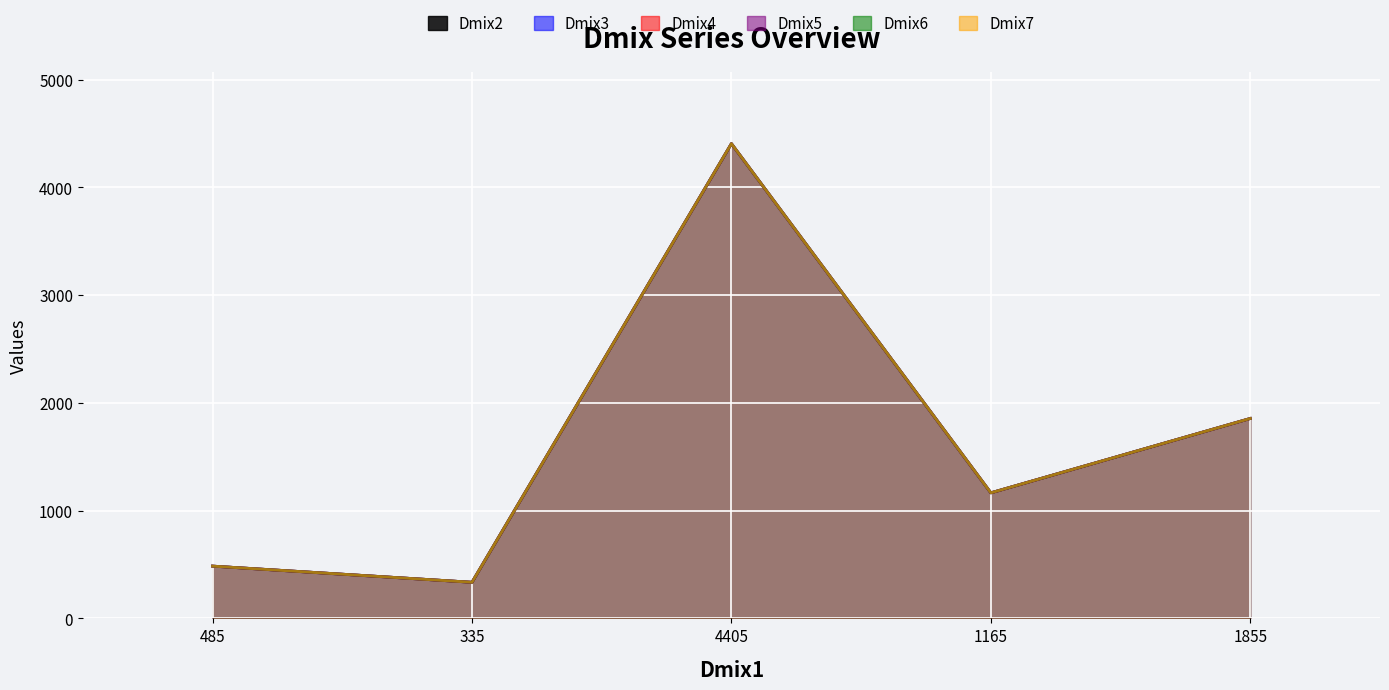

Reading left to right, transcribe all the data shown in this chart.

Dmix2: 485	335	4405	1165	1855
Dmix3: 485	335	4405	1165	1855
Dmix4: 485	335	4405	1165	1855
Dmix5: 485	335	4405	1165	1855
Dmix6: 485	335	4405	1165	1855
Dmix7: 485	335	4405	1165	1855